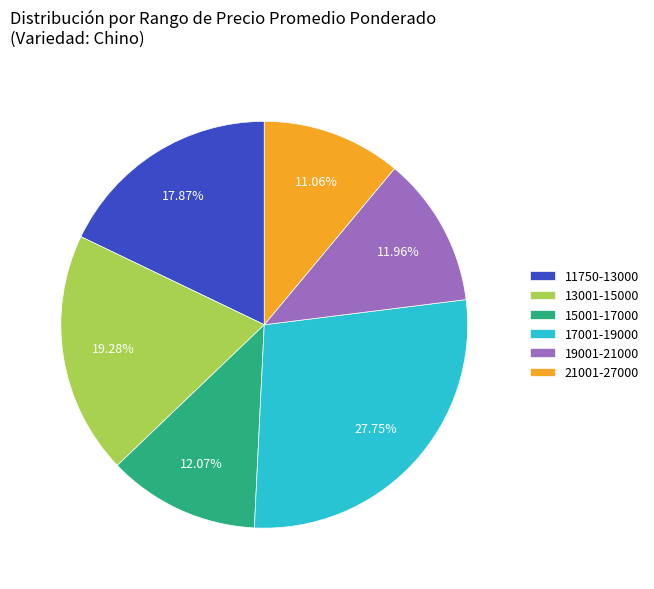

Does any single category account for the majority?

No